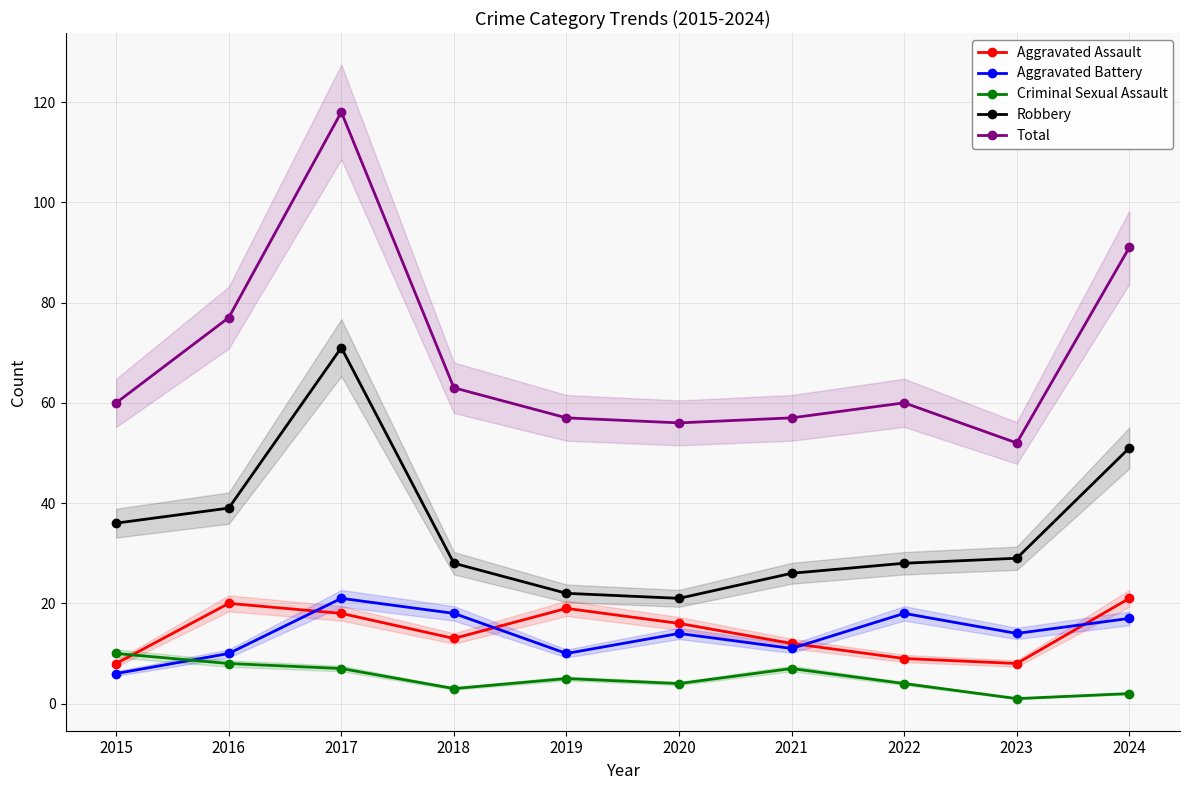

Reading left to right, list all the values displayed in this chart.

Aggravated Assault: 2015=8	2016=20	2017=18	2018=13	2019=19	2020=16	2021=12	2022=9	2023=8	2024=21
Aggravated Battery: 2015=6	2016=10	2017=21	2018=18	2019=10	2020=14	2021=11	2022=18	2023=14	2024=17
Criminal Sexual Assault: 2015=10	2016=8	2017=7	2018=3	2019=5	2020=4	2021=7	2022=4	2023=1	2024=2
Robbery: 2015=36	2016=39	2017=71	2018=28	2019=22	2020=21	2021=26	2022=28	2023=29	2024=51
Total: 2015=60	2016=77	2017=118	2018=63	2019=57	2020=56	2021=57	2022=60	2023=52	2024=91